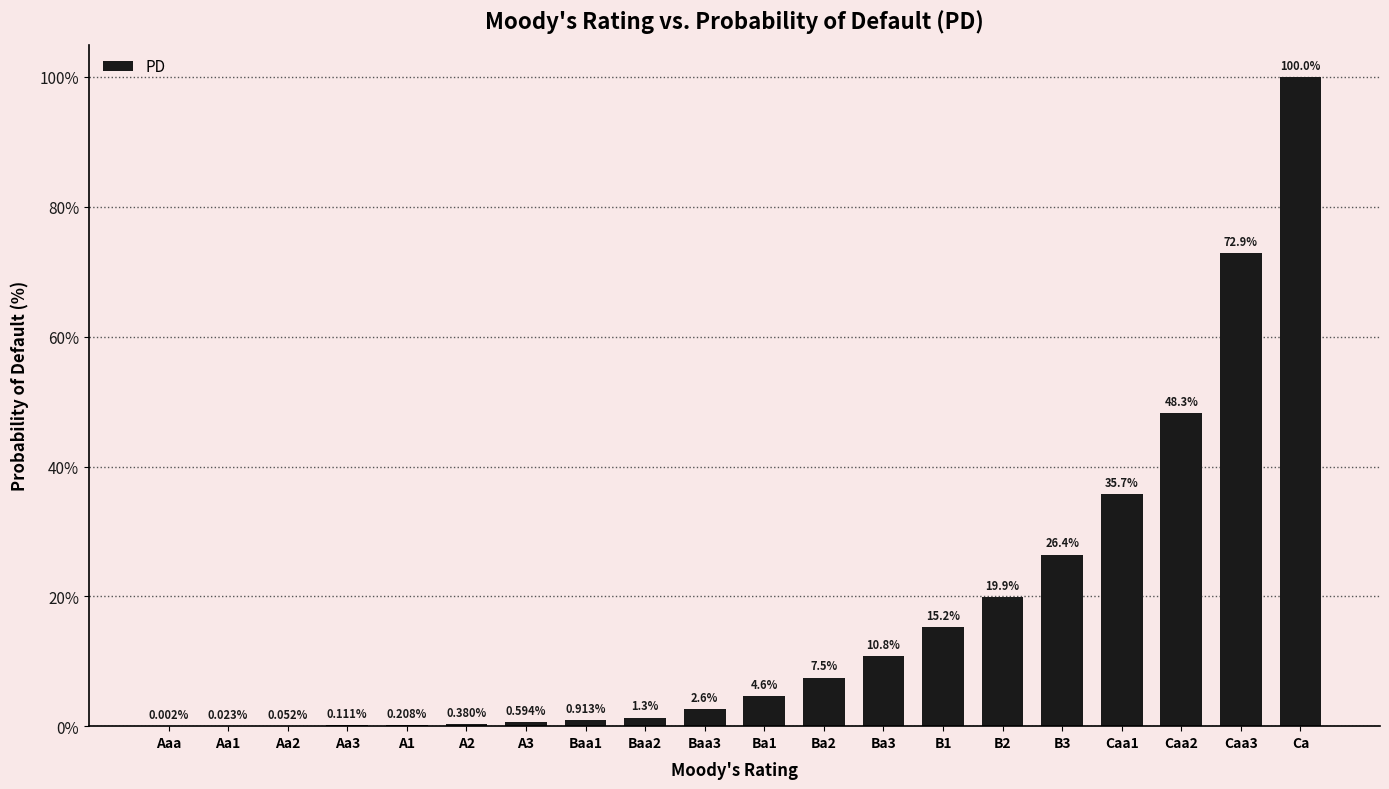

Which has a higher value, Aa2 or Caa1?

Caa1